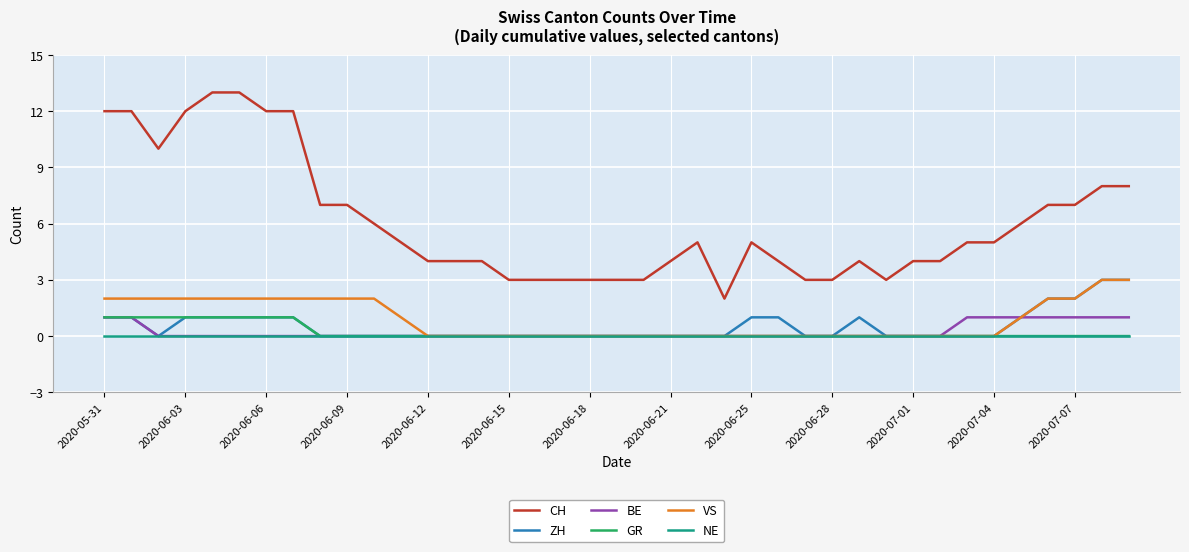

Reading left to right, what are all the values shown in this chart?

CH: 12	12	10	12	13	13	12	12	7	7	6	5	4	4	4	3	3	3	3	3	3	4	5	2	5	4	3	3	4	3	4	4	5	5	6	7	7	8	8
ZH: 1	1	0	1	1	1	1	1	0	0	0	0	0	0	0	0	0	0	0	0	0	0	0	0	1	1	0	0	1	0	0	0	0	0	1	2	2	3	3
BE: 1	1	0	0	0	0	0	0	0	0	0	0	0	0	0	0	0	0	0	0	0	0	0	0	0	0	0	0	0	0	0	0	1	1	1	1	1	1	1
GR: 1	1	1	1	1	1	1	1	0	0	0	0	0	0	0	0	0	0	0	0	0	0	0	0	0	0	0	0	0	0	0	0	0	0	0	0	0	0	0
VS: 2	2	2	2	2	2	2	2	2	2	2	1	0	0	0	0	0	0	0	0	0	0	0	0	0	0	0	0	0	0	0	0	0	0	1	2	2	3	3
NE: 0	0	0	0	0	0	0	0	0	0	0	0	0	0	0	0	0	0	0	0	0	0	0	0	0	0	0	0	0	0	0	0	0	0	0	0	0	0	0